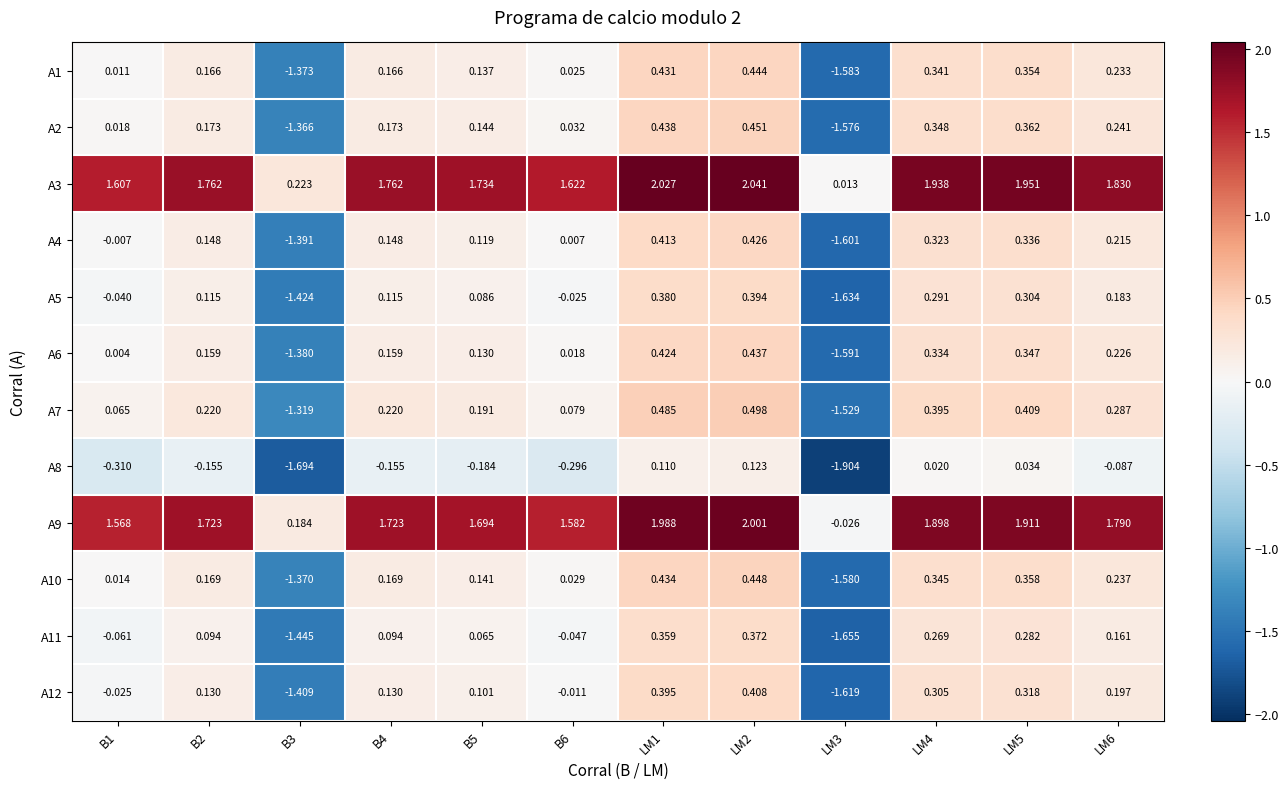

Is the value of A12 at B1 greater than the value of A3 at B2?

No